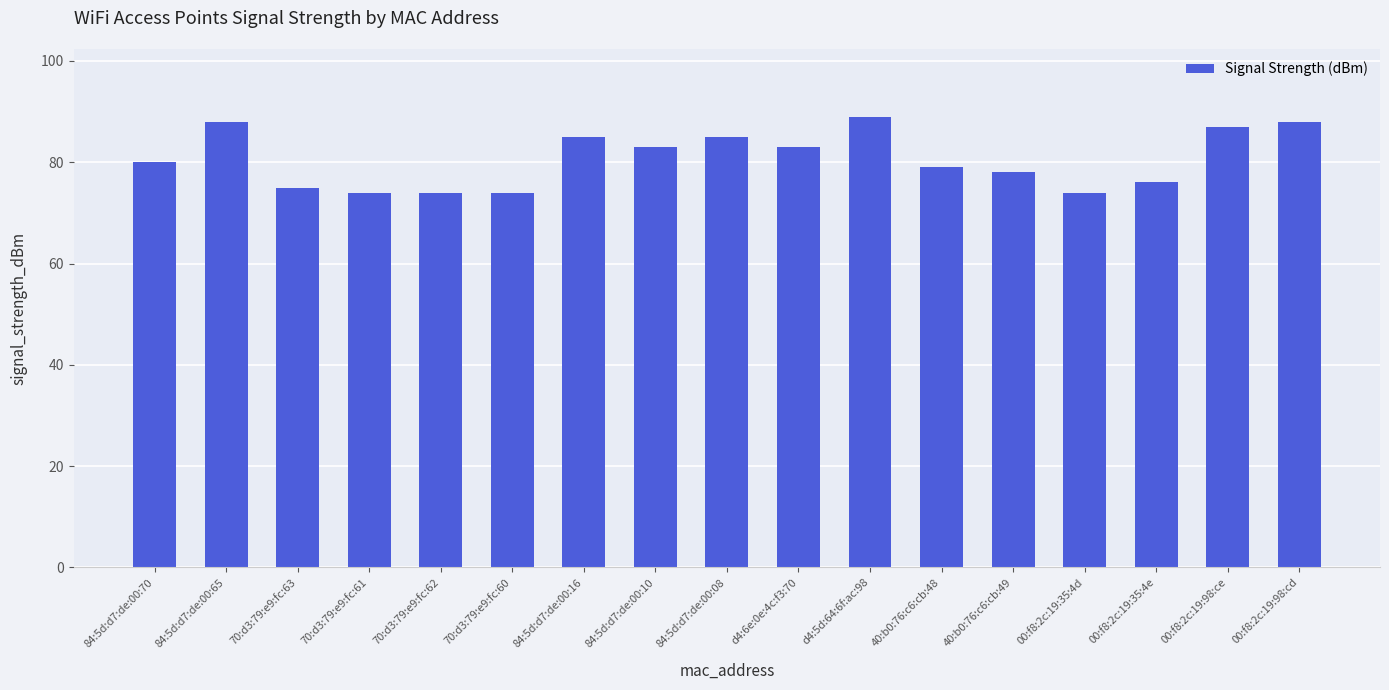

What is the sum of the values at 84:5d:d7:de:00:16 and 70:d3:79:e9:fc:63?

160